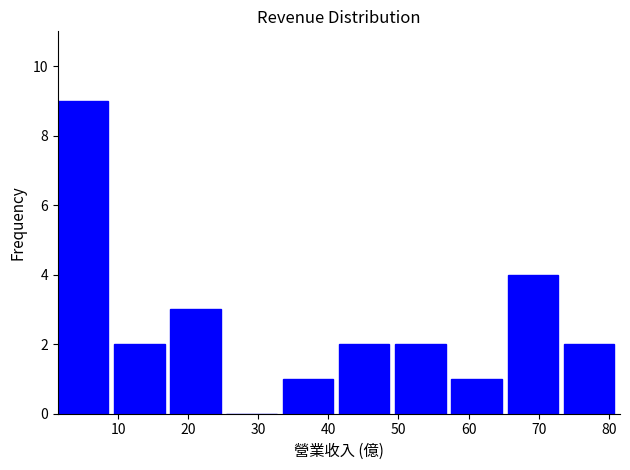

Reading left to right, list every bar in this chart as the range it spans on the x-axis followed by its height. Neither the bar edges nor the heights are printed on the chart, so give them approximately, as read against the axes.

1 to 9: 9
9 to 17: 2
17 to 25: 3
25 to 33: 0
33 to 42: 1
42 to 50: 2
50 to 58: 2
58 to 66: 1
66 to 74: 4
74 to 82: 2